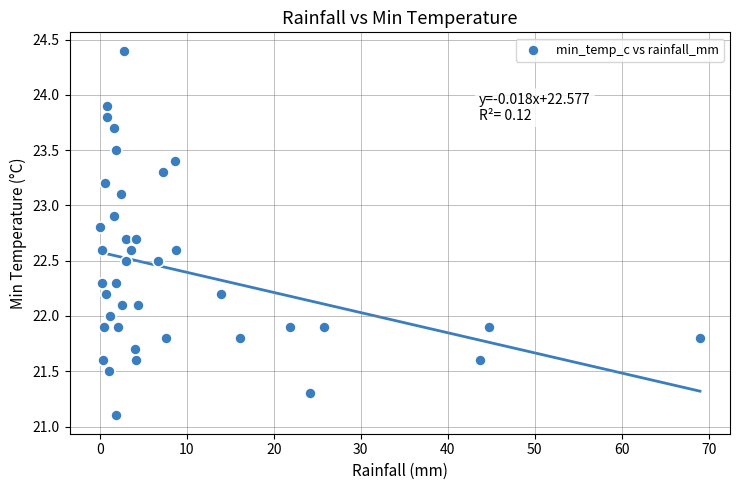

What is the range of X values (max minus min)?

69.0